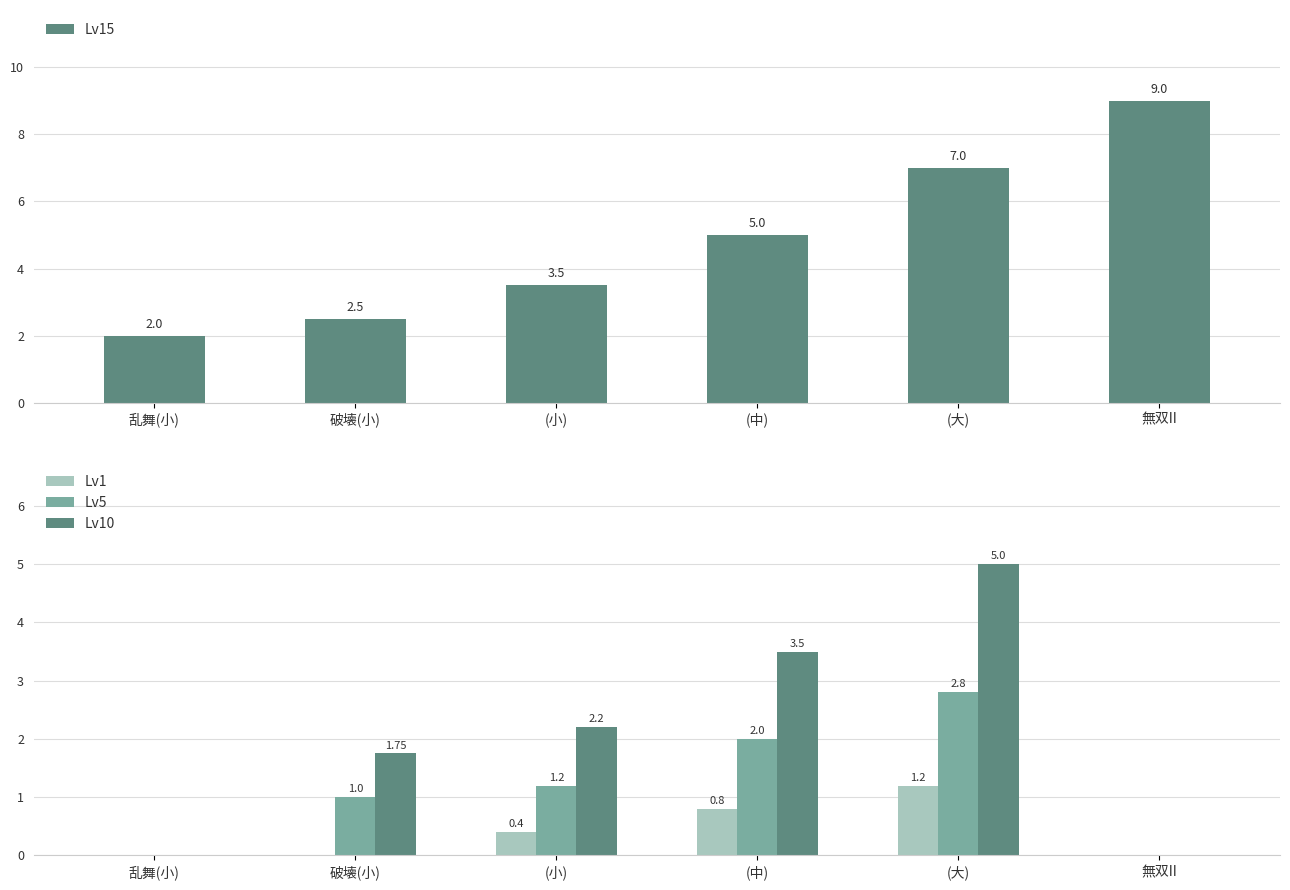

Reading right to left, transcribe all the data shown in this chart.

Lv15: 無双II=9.0	(大)=7.0	(中)=5.0	(小)=3.5	破壊(小)=2.5	乱舞(小)=2.0
Lv1: 無双II=0.0	(大)=1.2	(中)=0.8	(小)=0.4	破壊(小)=0.0	乱舞(小)=0.0
Lv5: 無双II=0.0	(大)=2.8	(中)=2.0	(小)=1.2	破壊(小)=1.0	乱舞(小)=0.0
Lv10: 無双II=0.0	(大)=5.0	(中)=3.5	(小)=2.2	破壊(小)=1.8	乱舞(小)=0.0